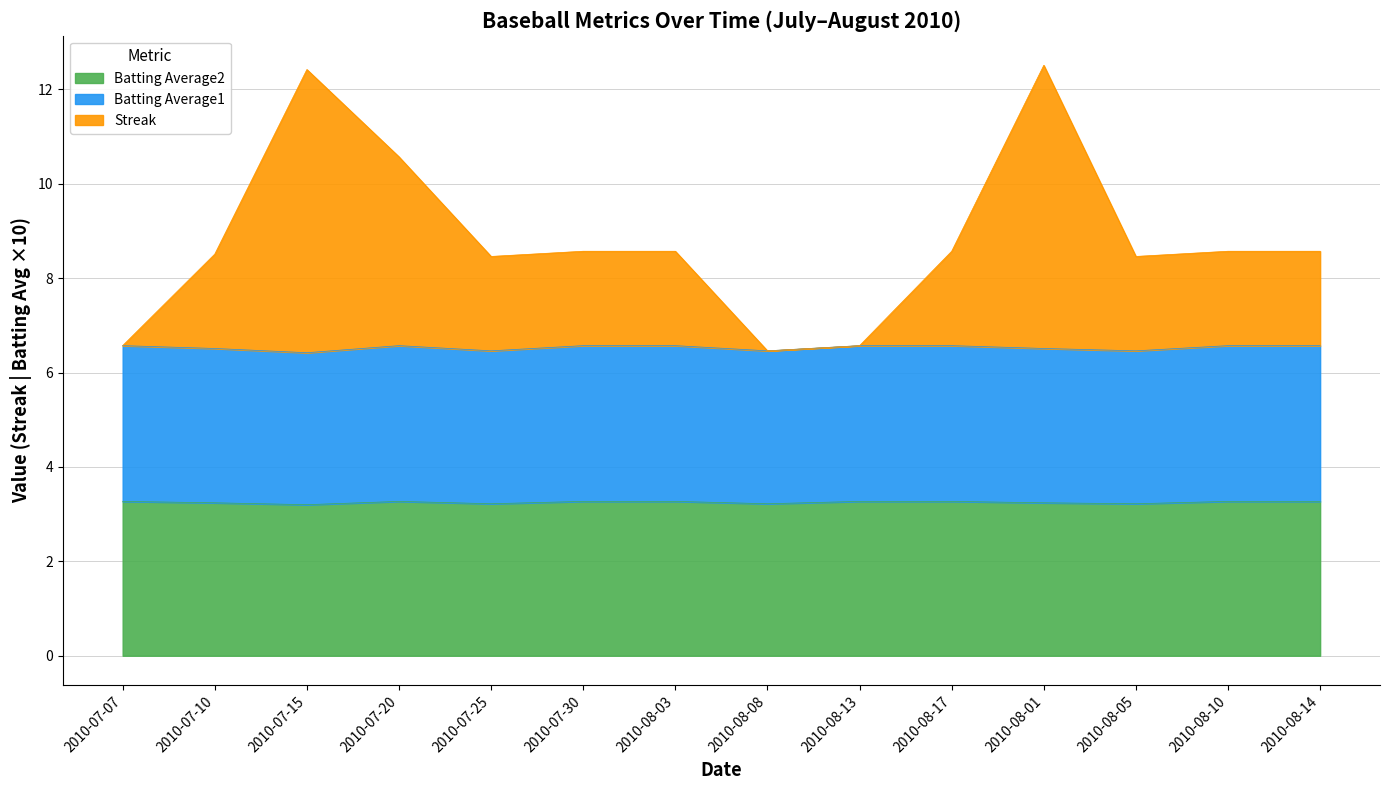

What is the value of the Batting Average1 point at the 1st from the left?

6.6